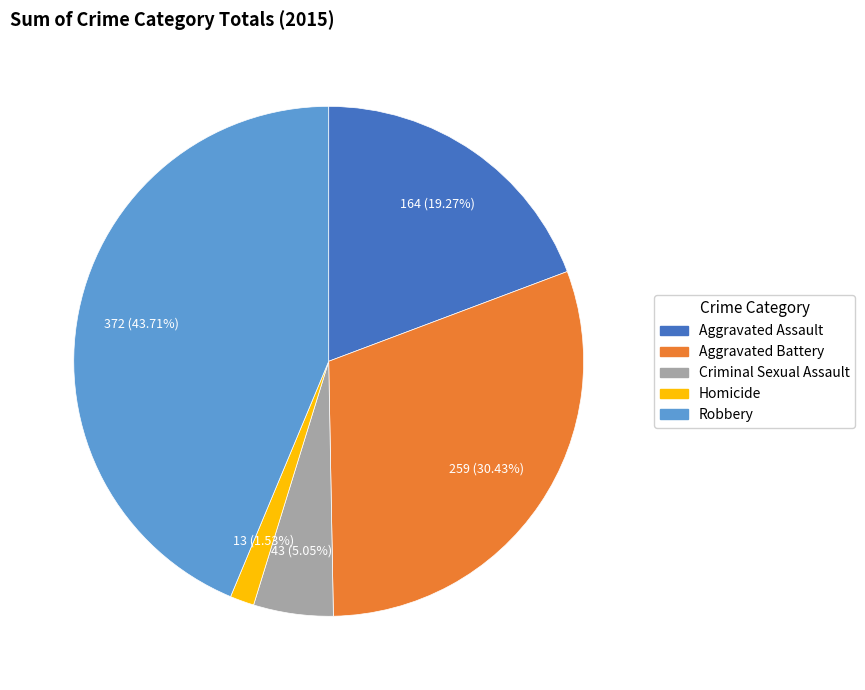

How many segments does this pie chart have?

5